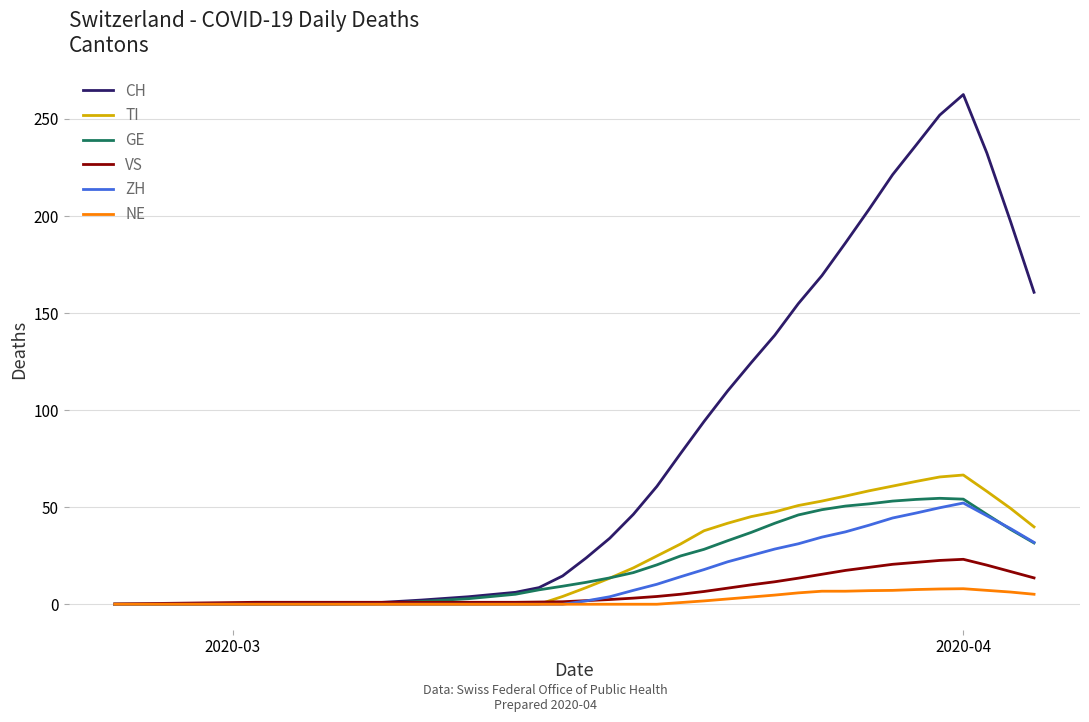

Which series has the largest total across all categories?

CH